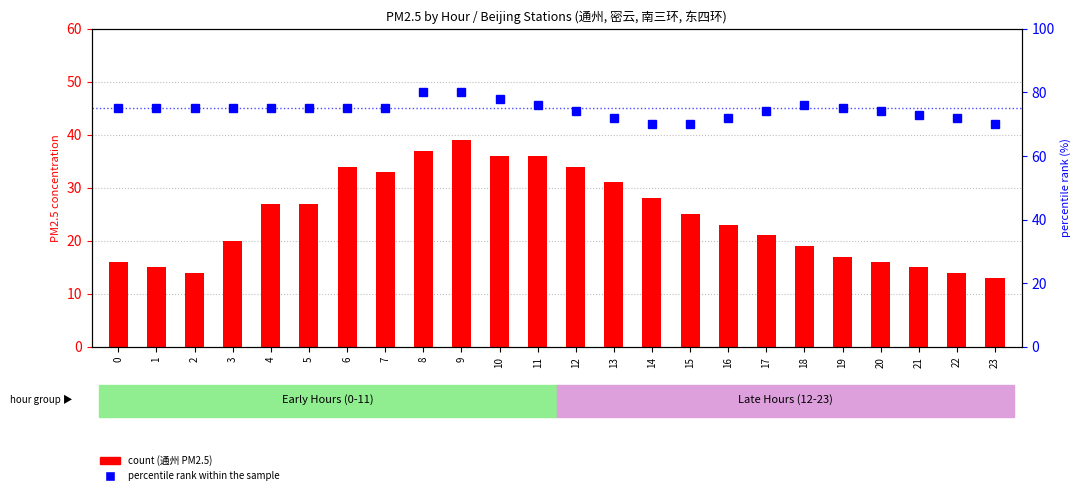

Does the chart contain stacked bars?

No